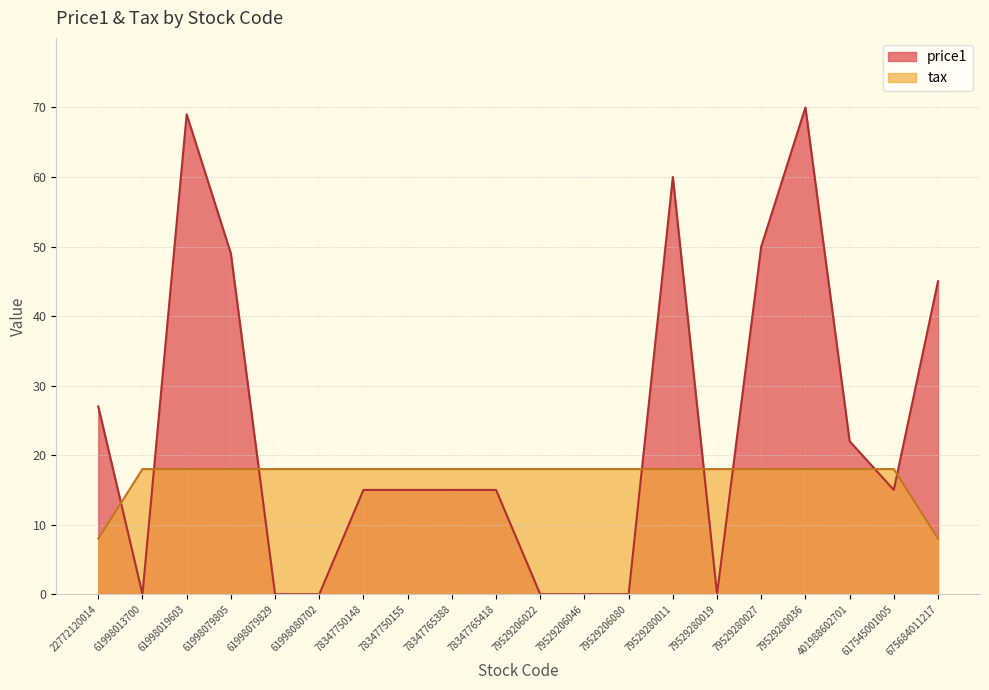

Where do price1 and tax first cross each other?

22772120014 and 61998013700